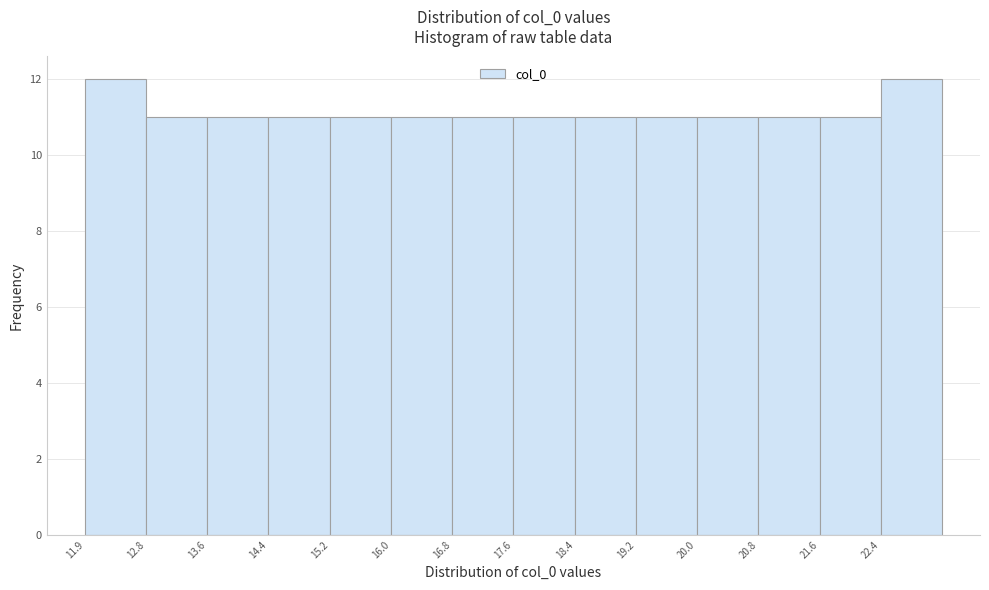

How tall is the bar that spans 18.4 to 19.2 on the x-axis? Neither the bar edges nor the heights are printed on the chart, so give them approximately, as read against the axes.

11